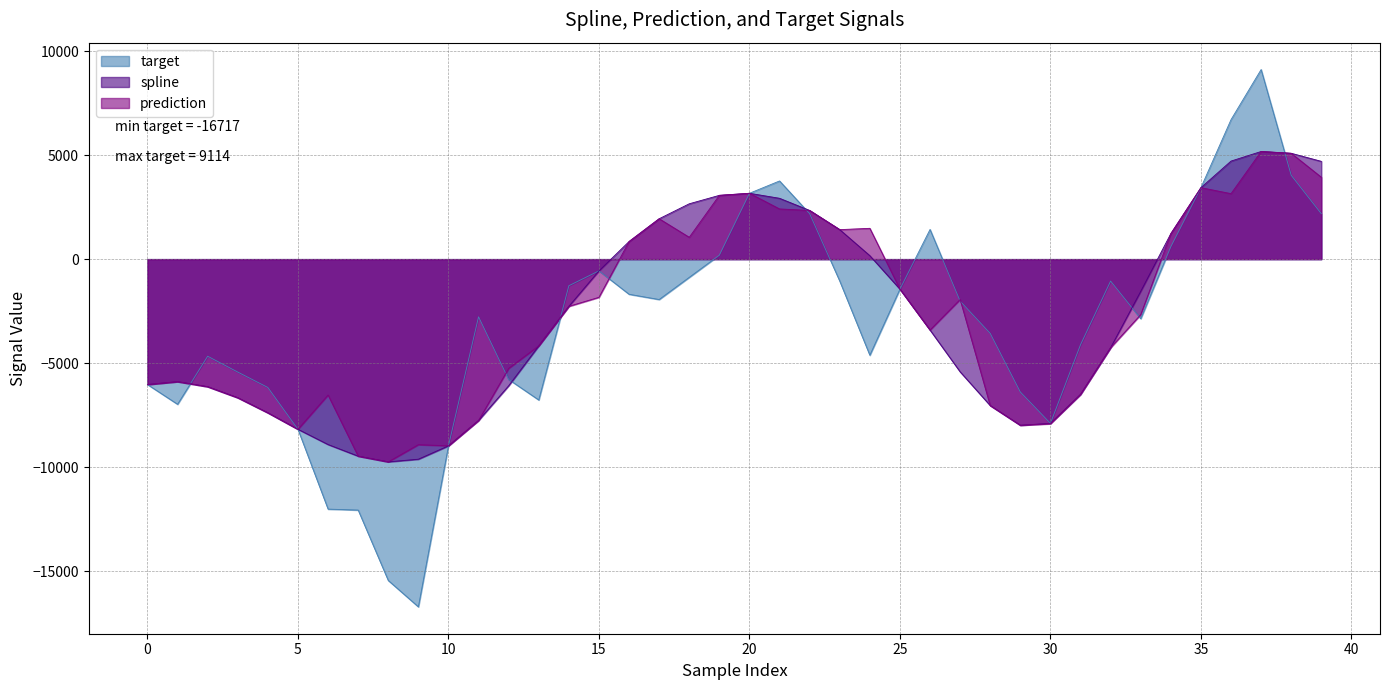

True or false: spline and prediction intersect in this chart.

False